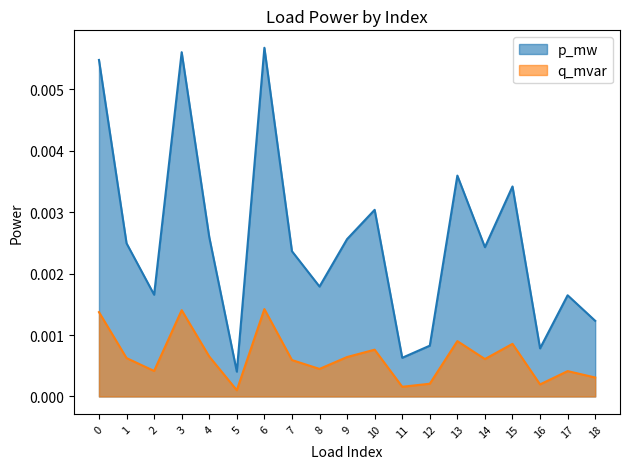

True or false: p_mw and q_mvar cross at least once.

False